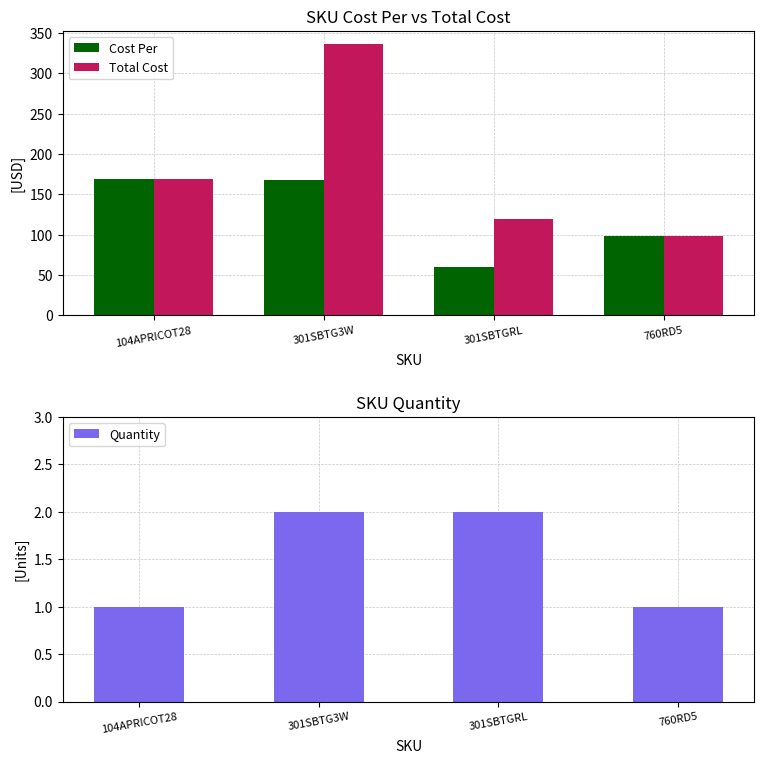

Rank the categories by Quantity value from lowest to highest.

104APRICOT28, 760RD5, 301SBTG3W, 301SBTGRL